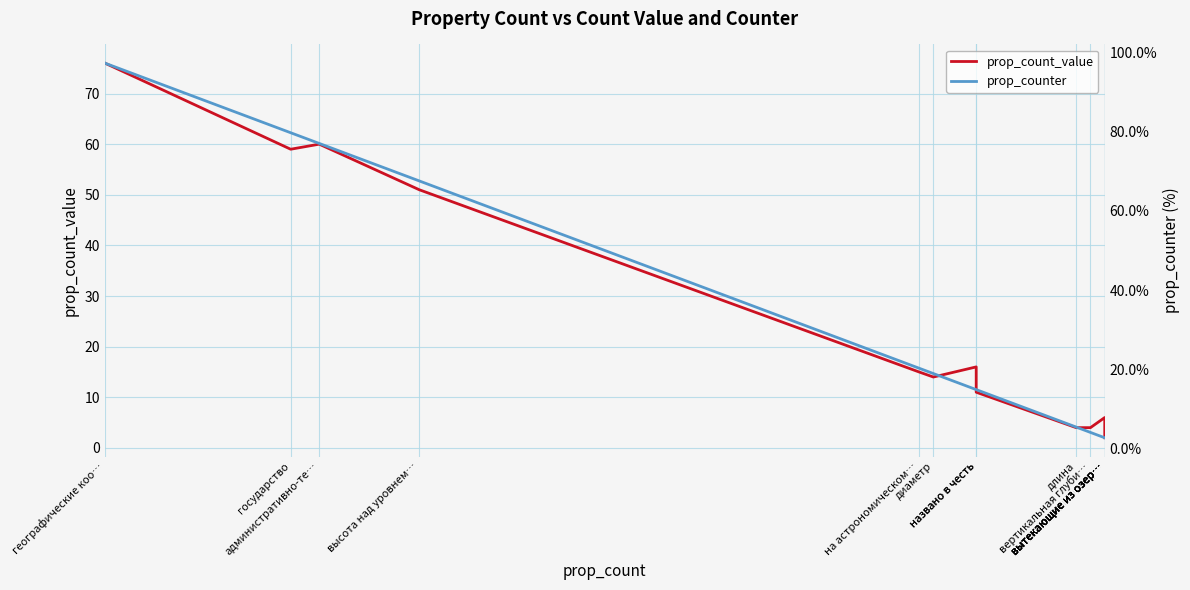

At how many categories does at least one series exceed 60?

4